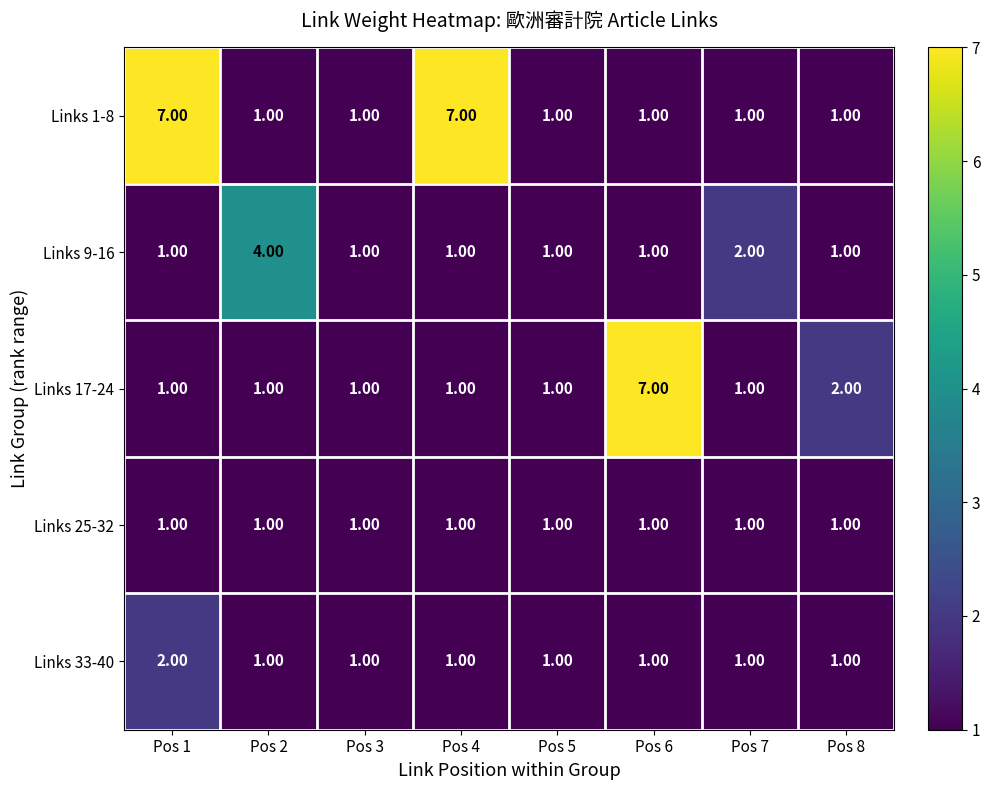

How many data points does each series have?

8